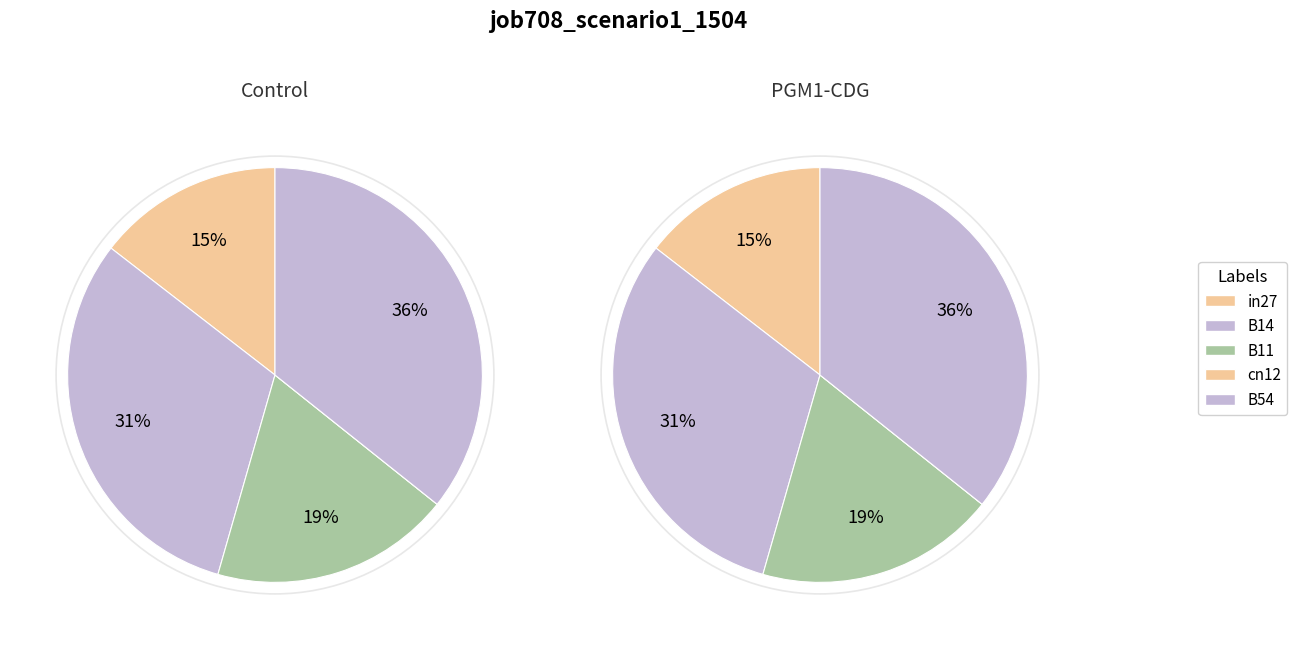

Rank the categories by value from lowest to highest.

cn12, in27, B11, B14, B54